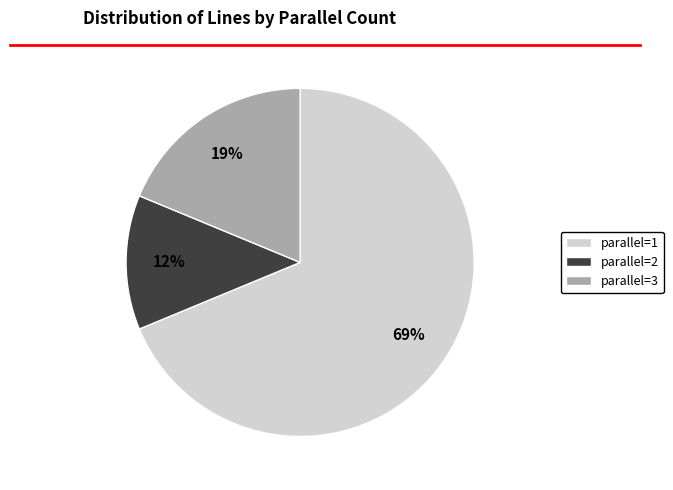

Between parallel=3 and parallel=2, which is larger?

parallel=3